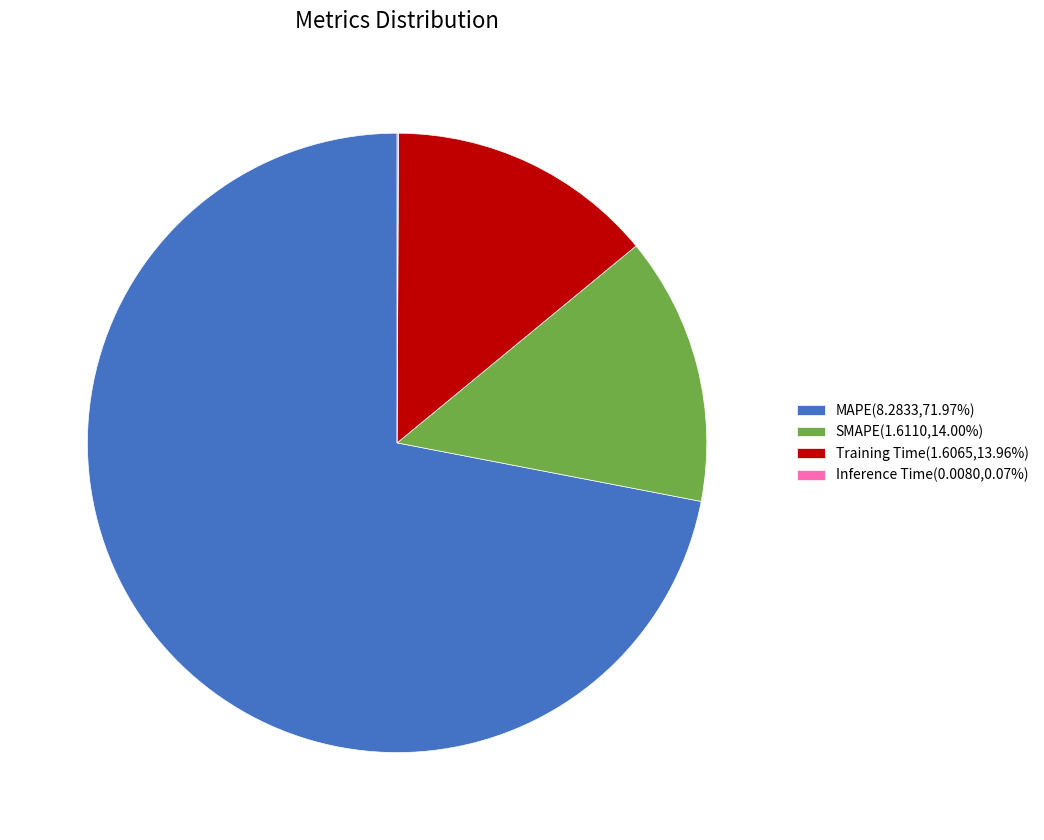

Do SMAPE(1.6110,14.00%) and Training Time(1.6065,13.96%) together represent more than half of the pie?

No